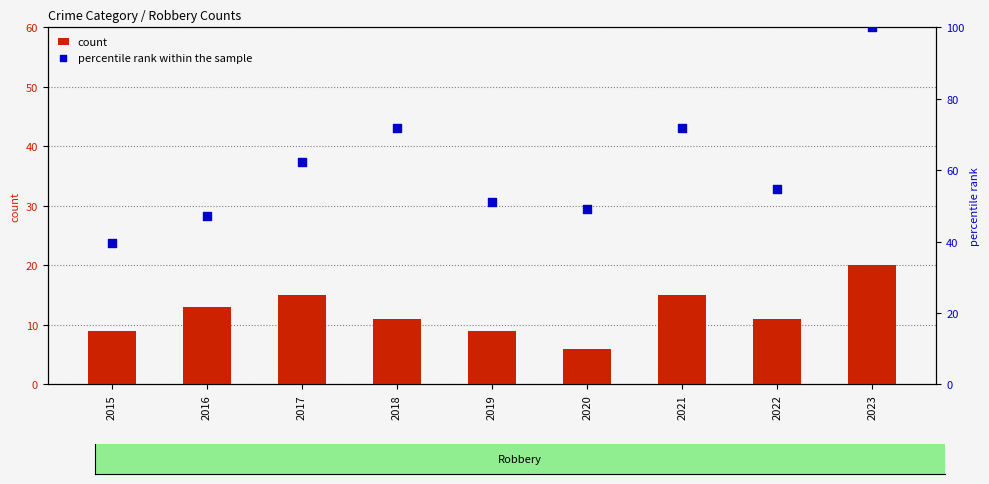

Which series reaches the maximum Y coordinate?

percentile rank within the sample